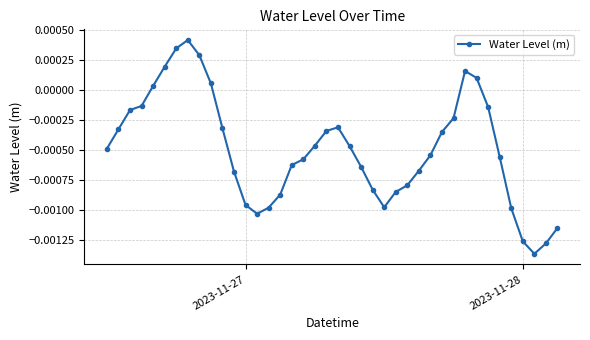

How many lines are shown in the chart?

1